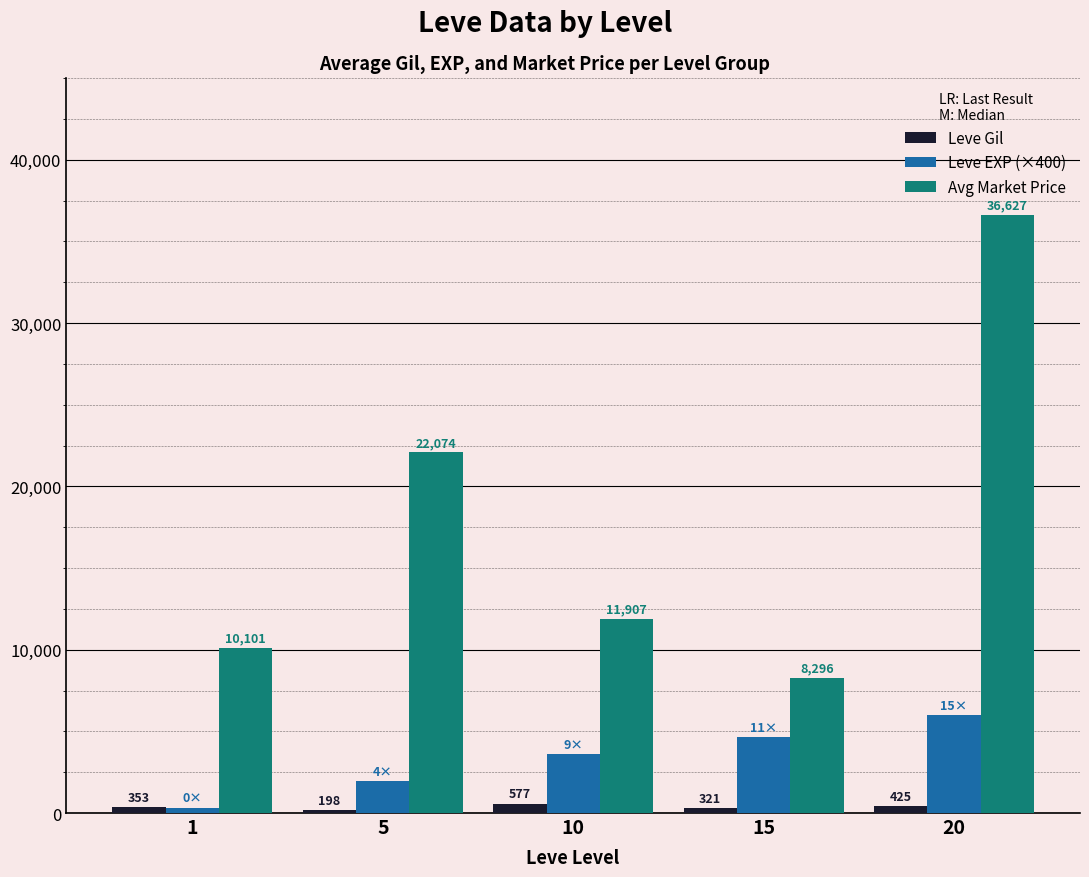

What is the value of the Leve Gil bar at the 5th from the left?

425